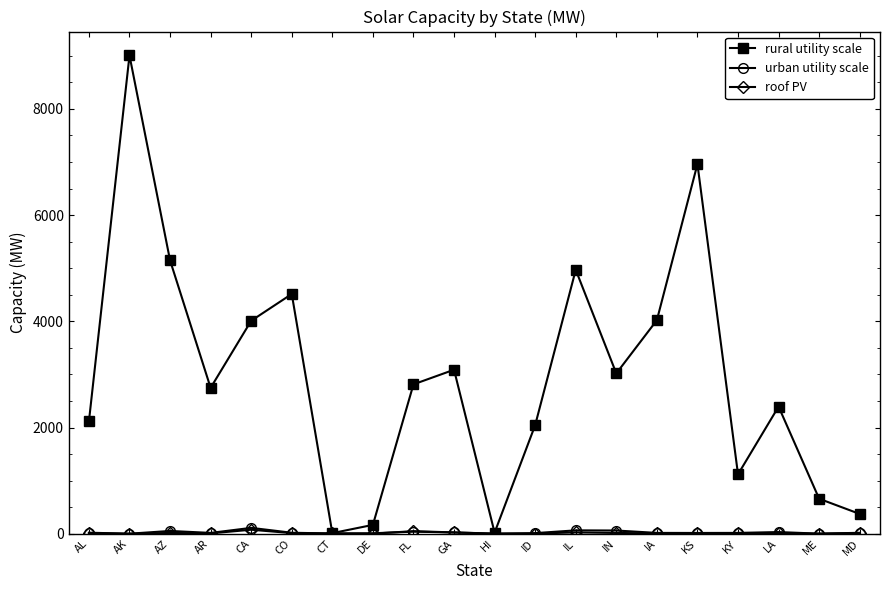

What is the difference between the maximum and minimum values in the rural utility scale series?

8993